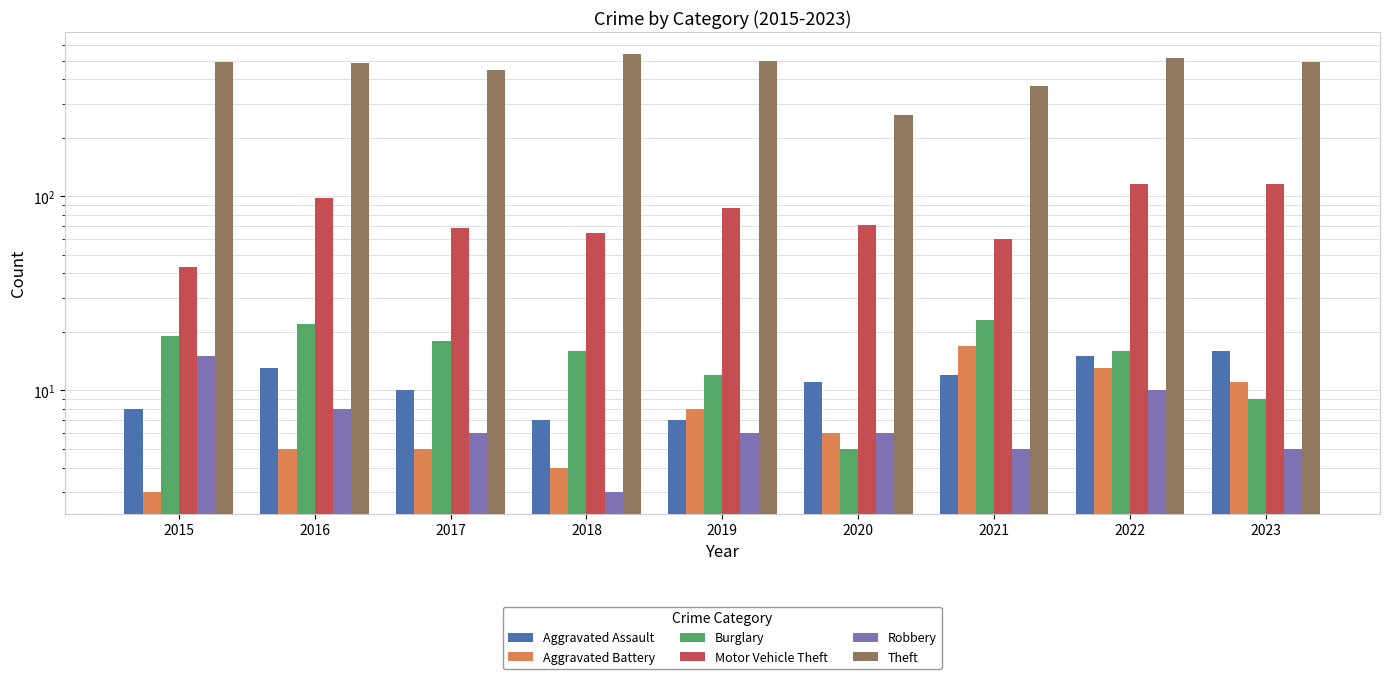

What is the value of the Aggravated Assault bar at the 4th from the left?

7